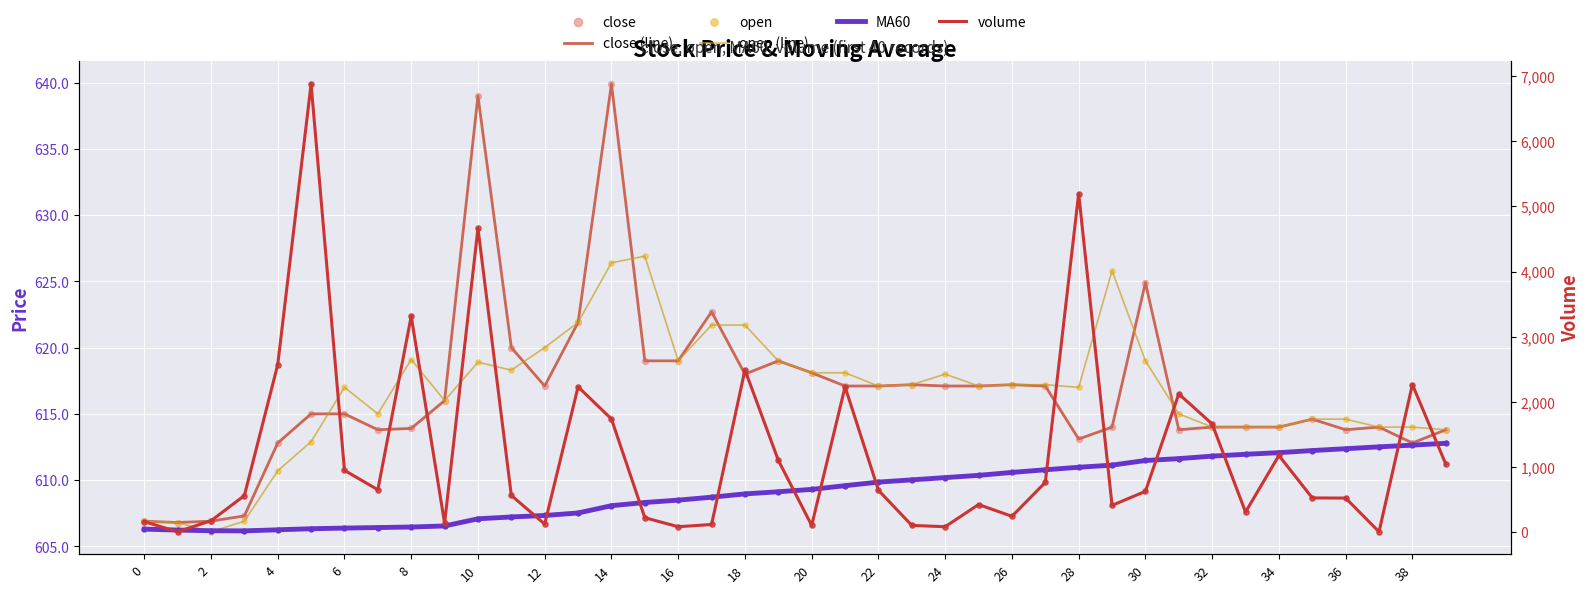

Which series has the widest spread of Y values?

volume